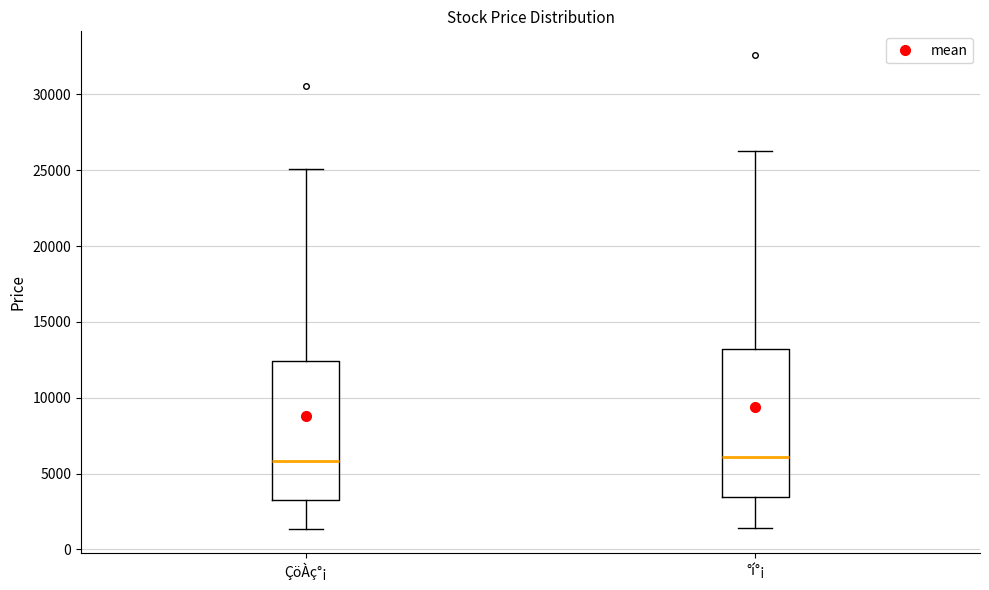

Reading left to right, read every box against the y-axis: the position of its median line, the range the box covers, and the ends of its whiskers. The values are not printed on the chart, so give them approximately, as read against the axis.

ÇöÀç°¡: median 6000, box 3500 to 12500, whiskers 1500 to 25000
°í°¡: median 6000, box 3500 to 13000, whiskers 1500 to 26500